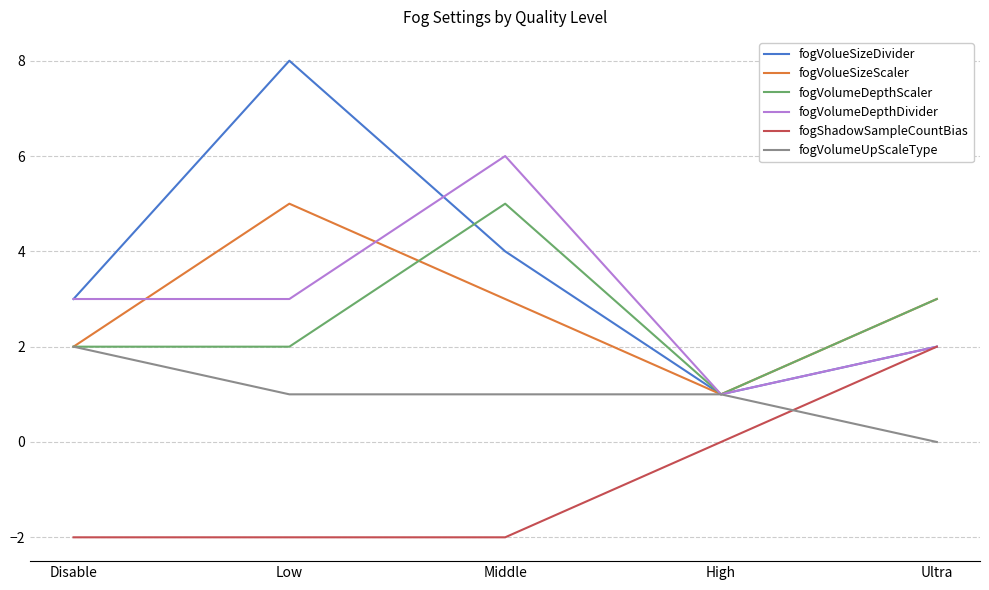

True or false: fogVolumeDepthDivider has a value of 3 at Disable.

True